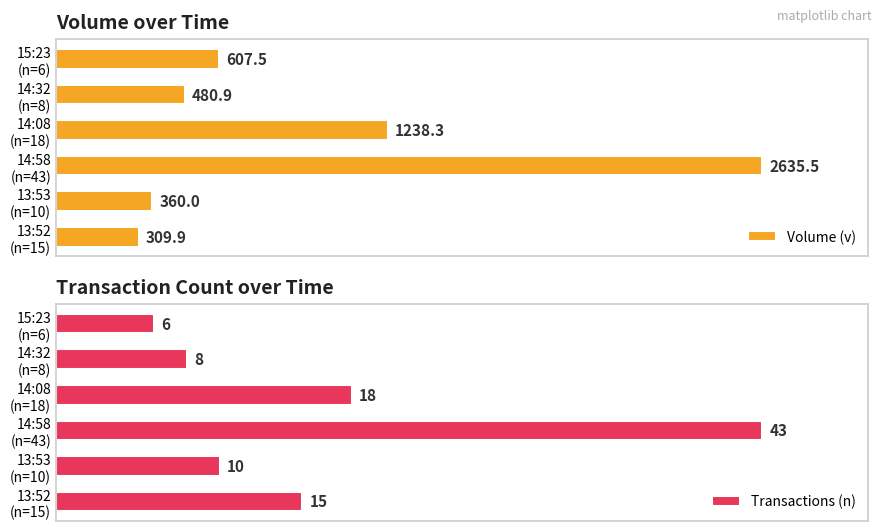

Rank the series by their maximum value, from highest to lowest.

Volume (v), Transactions (n)